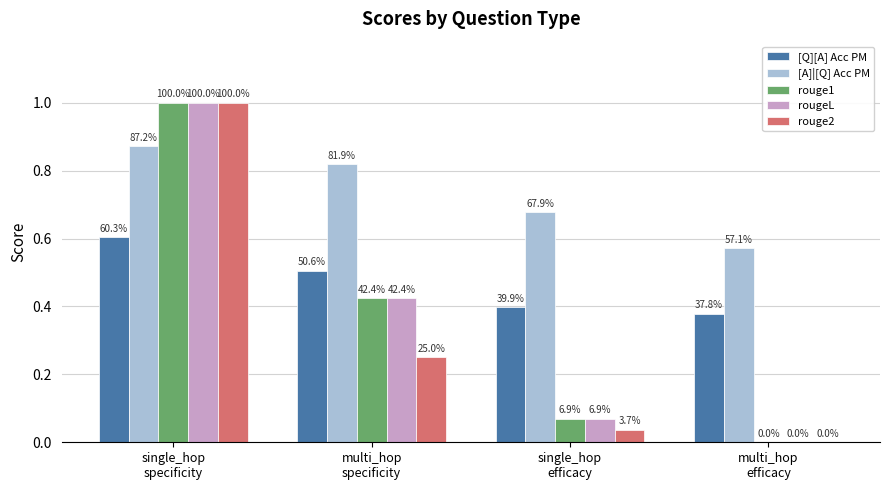

What is the label of the 3rd bar from the right?

multi_hop
specificity